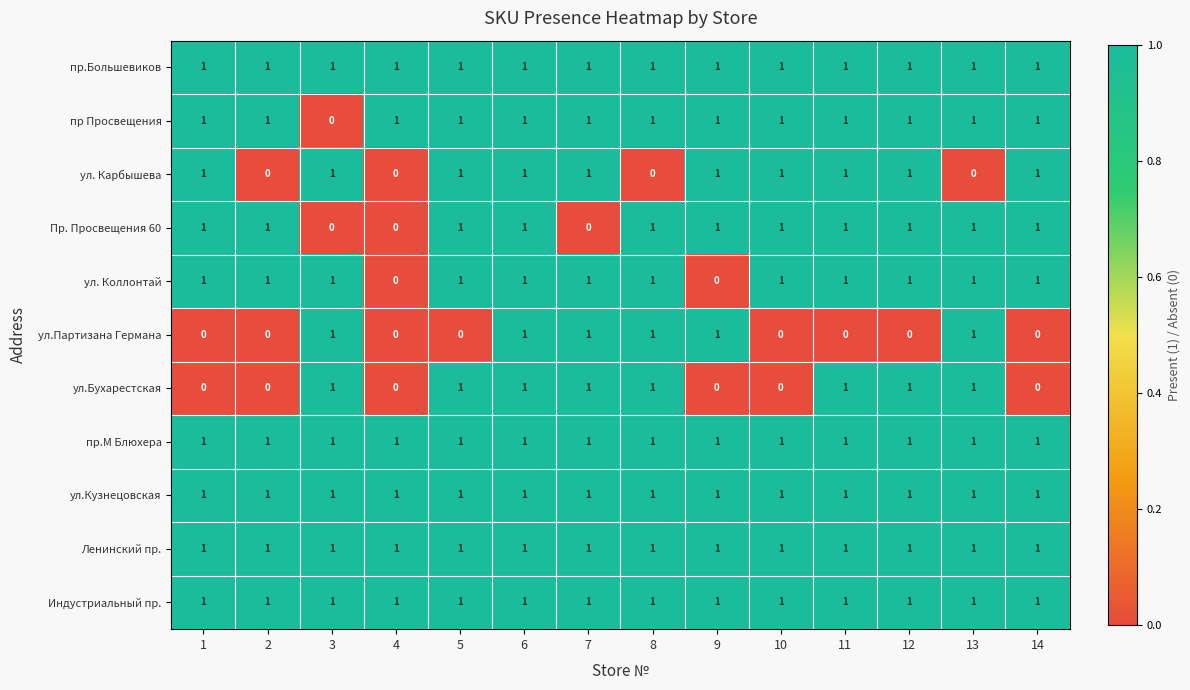

The value of ул. Карбышева at 7 is 0. True or false?

False